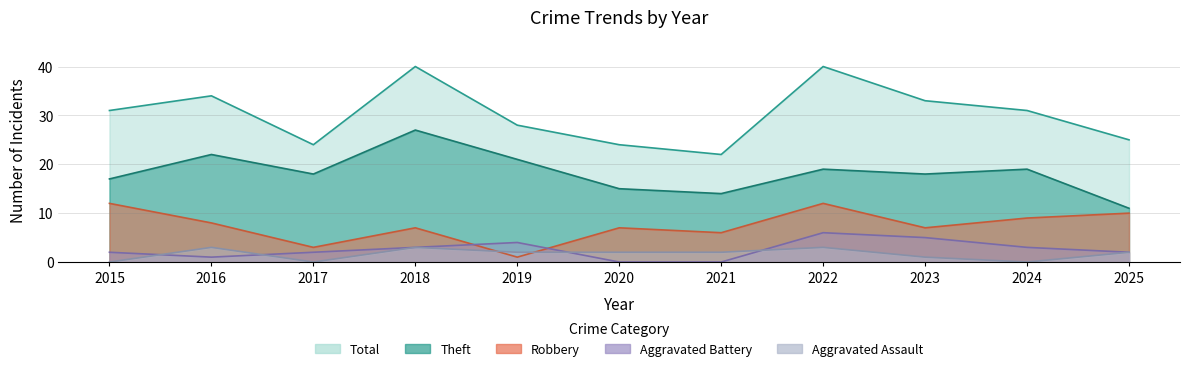

How many values in the Aggravated Assault series exceed 2?

3